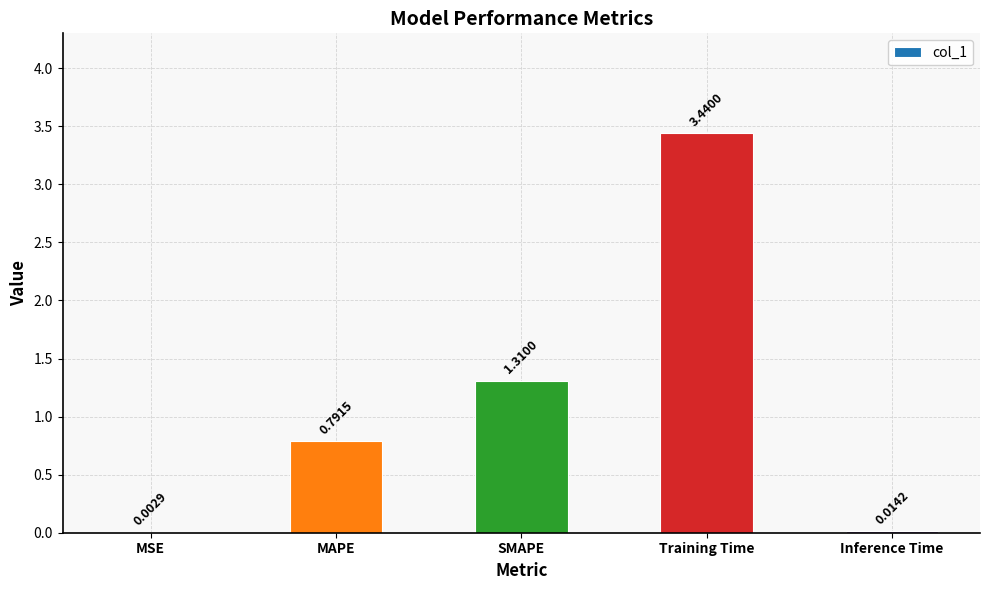

What is the change in value from Training Time to Inference Time?

-3.4